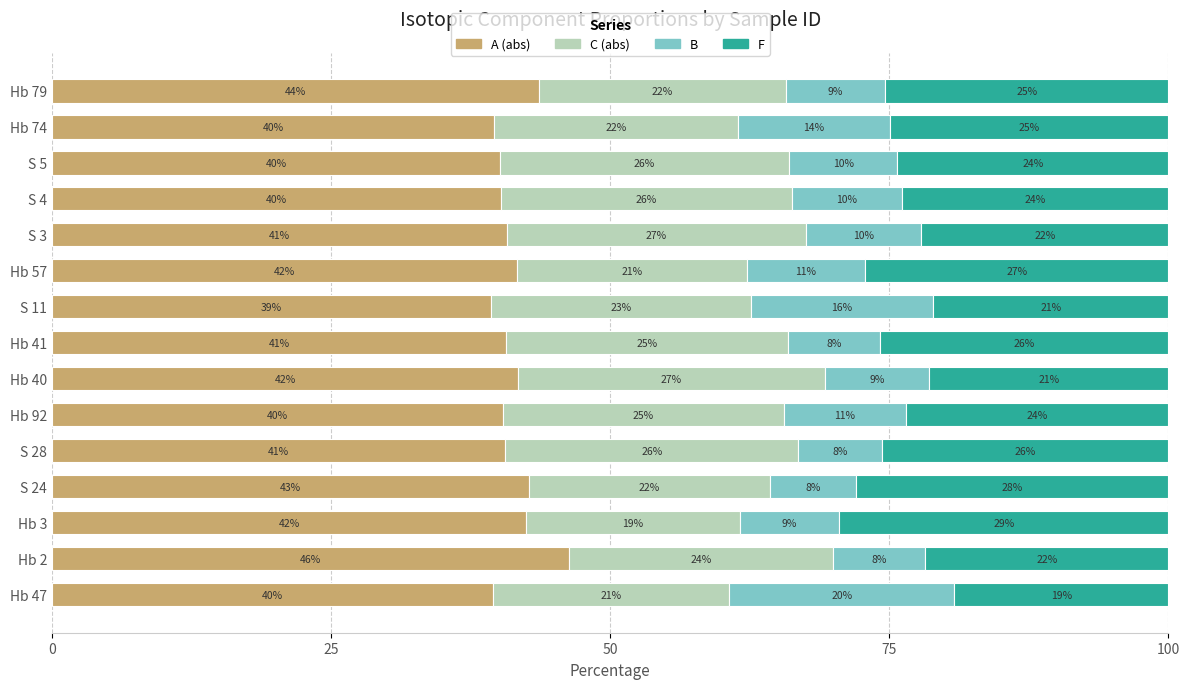

Which series has the largest range (max minus min)?

B